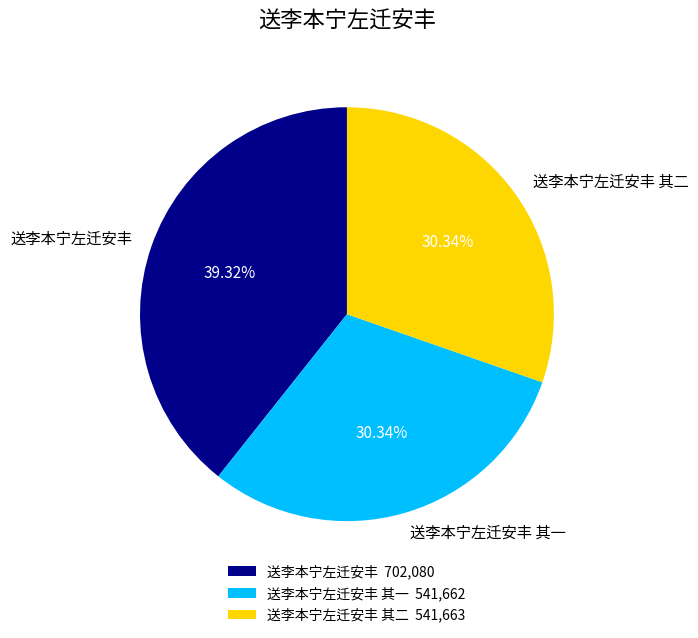

Between 送李本宁左迁安丰 and 送李本宁左迁安丰 其二, which is larger?

送李本宁左迁安丰